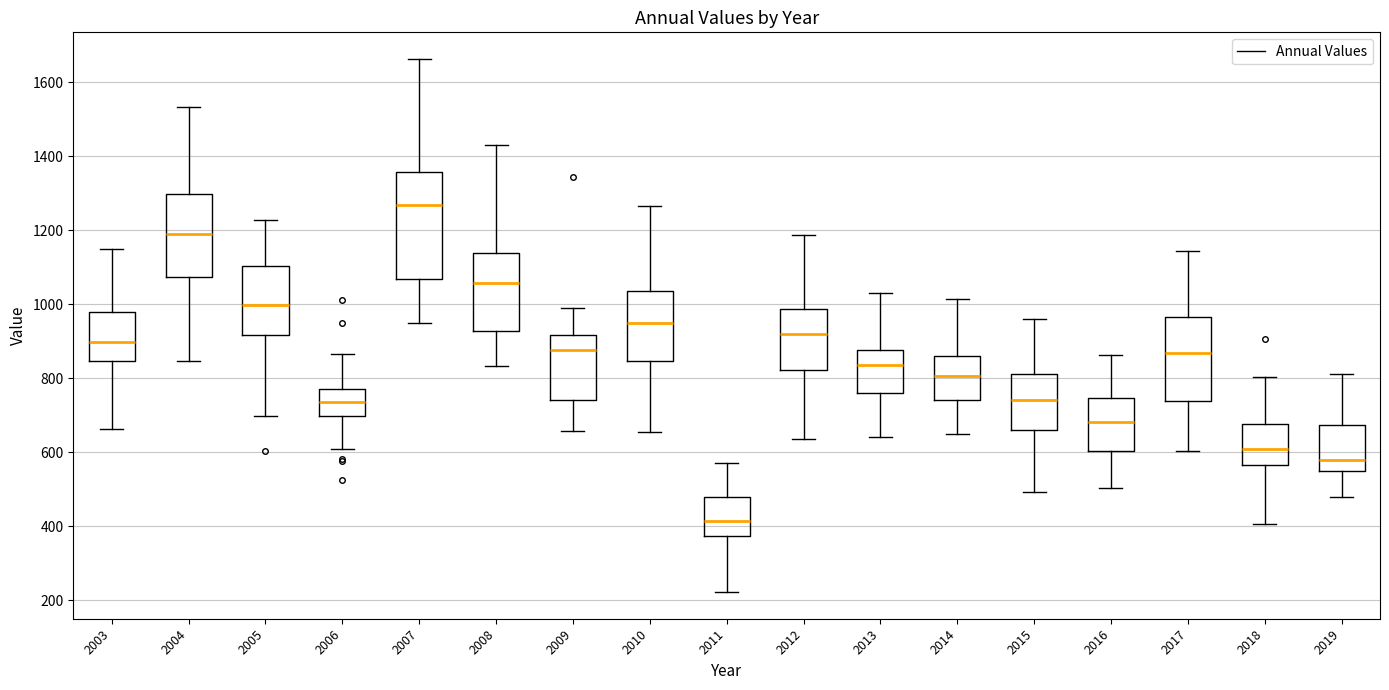

Where is the lower edge of the box at x = 2015 on the y-axis? The values are not printed on the chart, so give them approximately, as read against the axis.

660